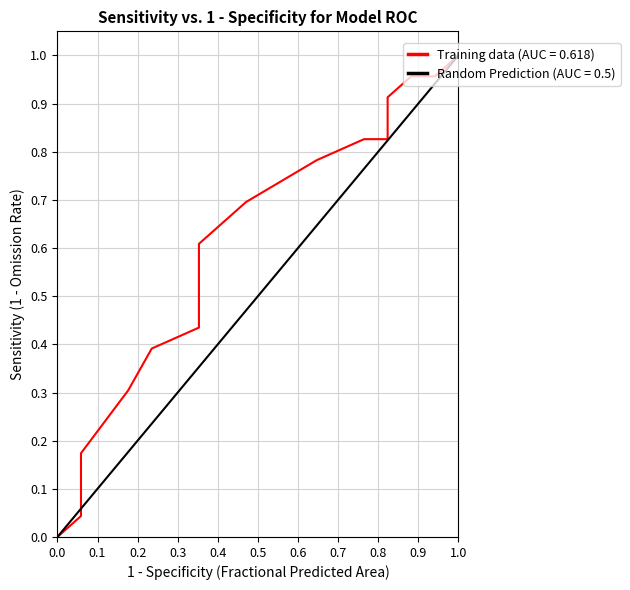

At which category is the sum across all series the highest?

5